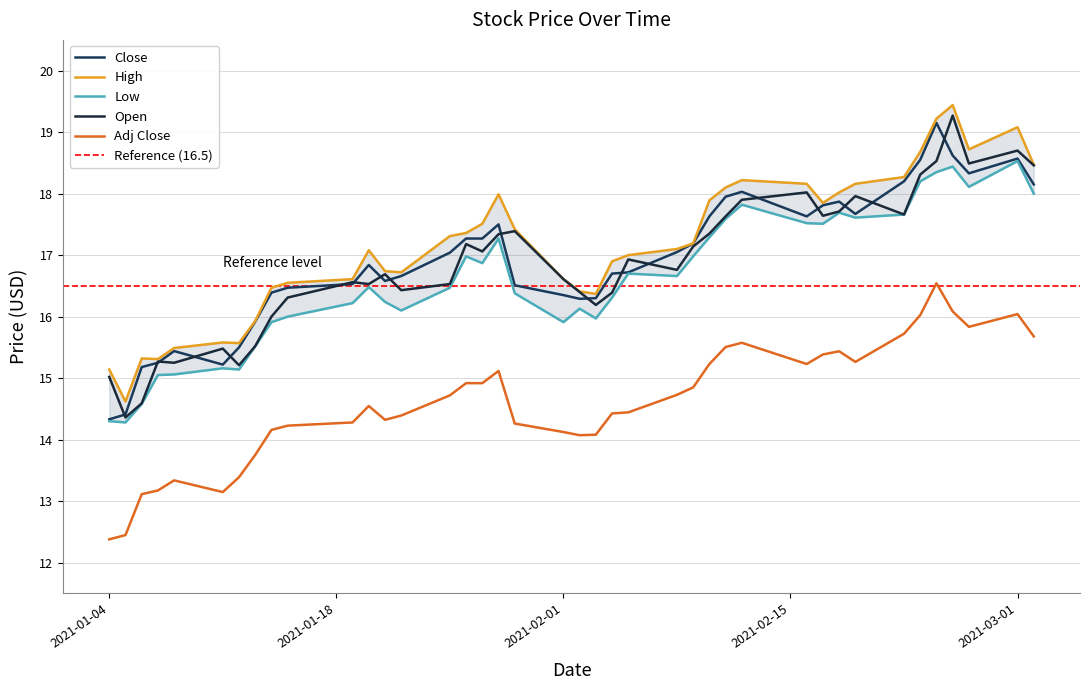

True or false: High has more than 2 points higher than both neighbors.

True